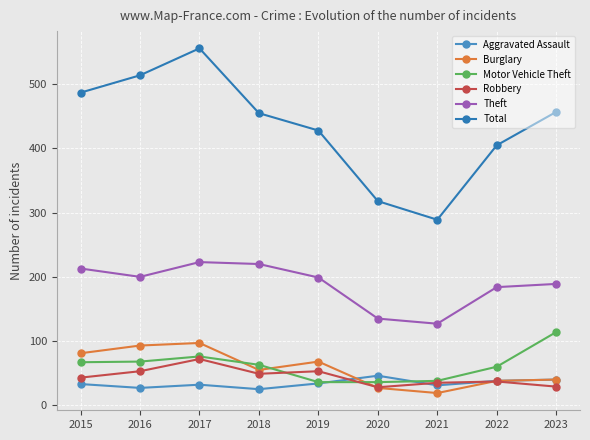

What is the maximum value shown in the chart?

556